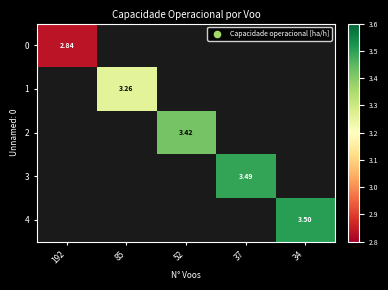

Which has a higher value, 85 or 52?

52